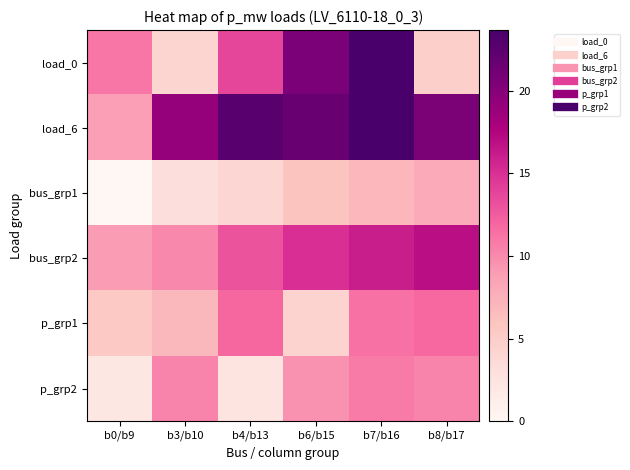

Reading right to left, what are all the values shown in this chart?

load_0: b8/b17=4.8	b7/b16=23.7	b6/b15=20.7	b4/b13=13.7	b3/b10=4.1	b0/b9=11.0
load_6: b8/b17=20.6	b7/b16=23.6	b6/b15=21.6	b4/b13=22.7	b3/b10=19.1	b0/b9=8.9
bus_grp1: b8/b17=8.0	b7/b16=7.0	b6/b15=6.0	b4/b13=4.0	b3/b10=3.0	b0/b9=0.0
bus_grp2: b8/b17=17.0	b7/b16=16.0	b6/b15=15.0	b4/b13=13.0	b3/b10=10.0	b0/b9=9.0
p_grp1: b8/b17=11.8	b7/b16=11.4	b6/b15=4.4	b4/b13=11.8	b3/b10=6.9	b0/b9=5.5
p_grp2: b8/b17=10.3	b7/b16=10.8	b6/b15=9.6	b4/b13=2.4	b3/b10=10.3	b0/b9=2.1